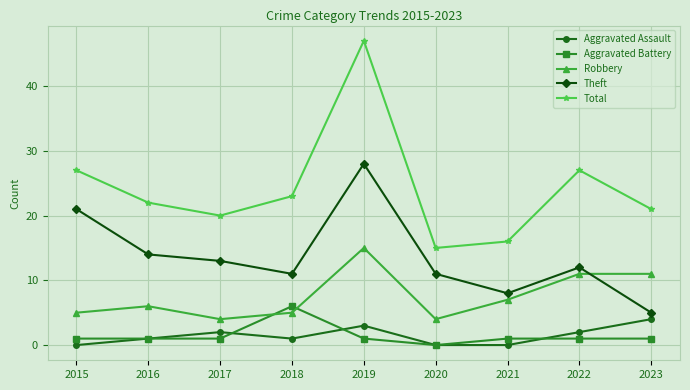

What are all the series names shown in the legend?

Aggravated Assault, Aggravated Battery, Robbery, Theft, Total